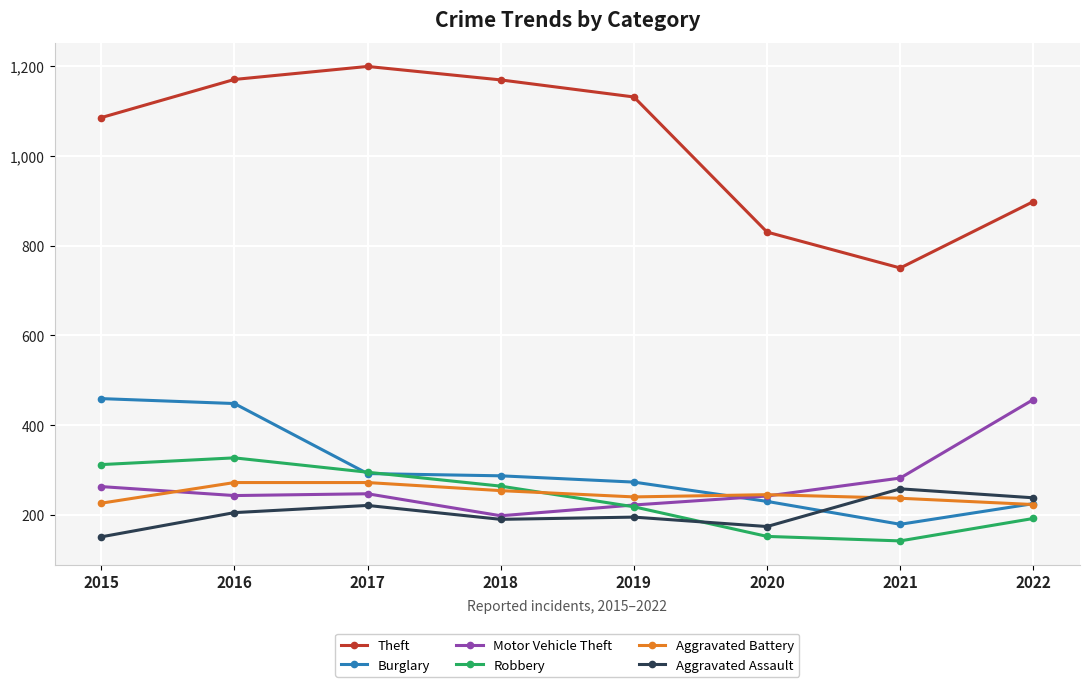

What is the difference between the second highest and minimum values in the Motor Vehicle Theft series?

84